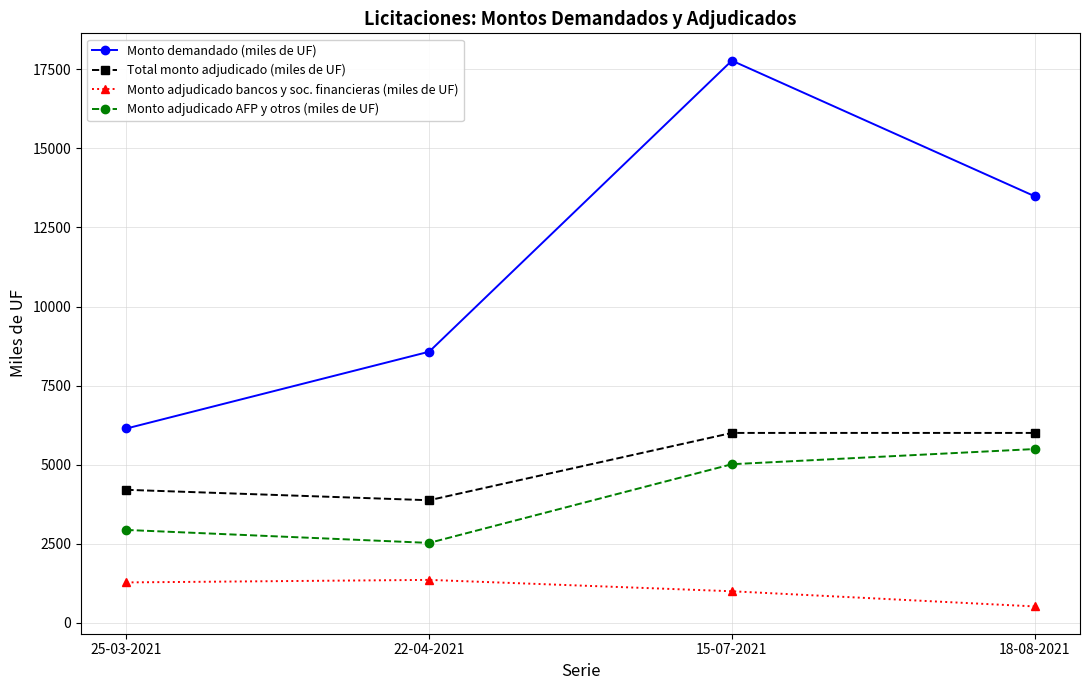

Rank the series by their maximum value, from highest to lowest.

Monto demandado (miles de UF), Total monto adjudicado (miles de UF), Monto adjudicado AFP y otros (miles de UF), Monto adjudicado bancos y soc. financieras (miles de UF)